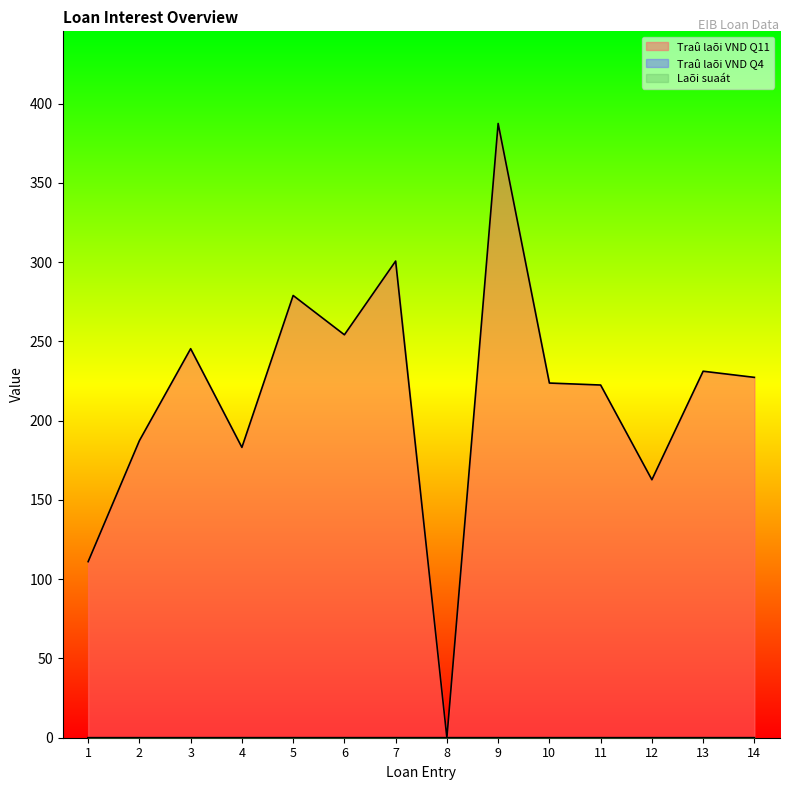

Between which two adjacent categories do Traû laõi VND Q11 and Laõi suaát first intersect?

7 and 8